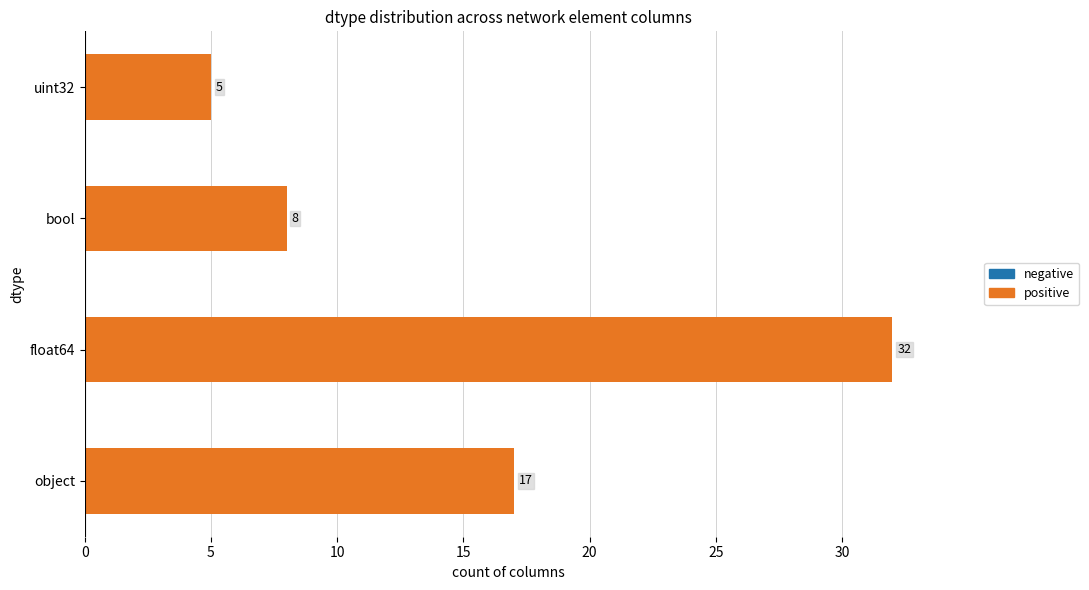

Reading bottom to top, what are all the values shown in this chart?

object=17	float64=32	bool=8	uint32=5